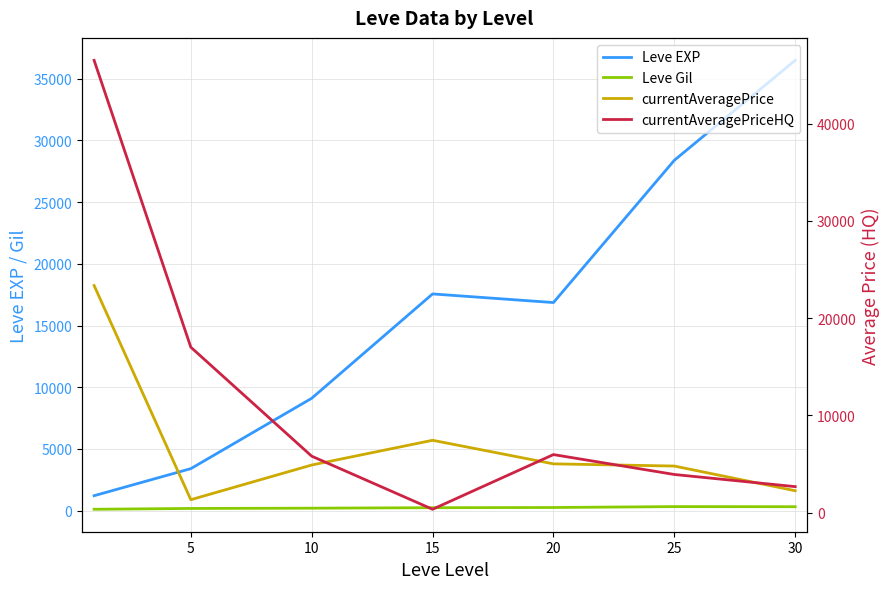

What are all the series names shown in the legend?

Leve EXP, Leve Gil, currentAveragePrice, currentAveragePriceHQ